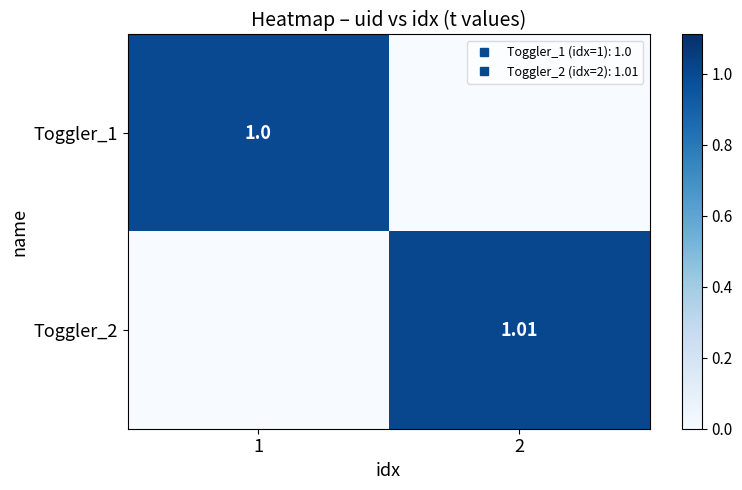

How many data points does each series have?

2